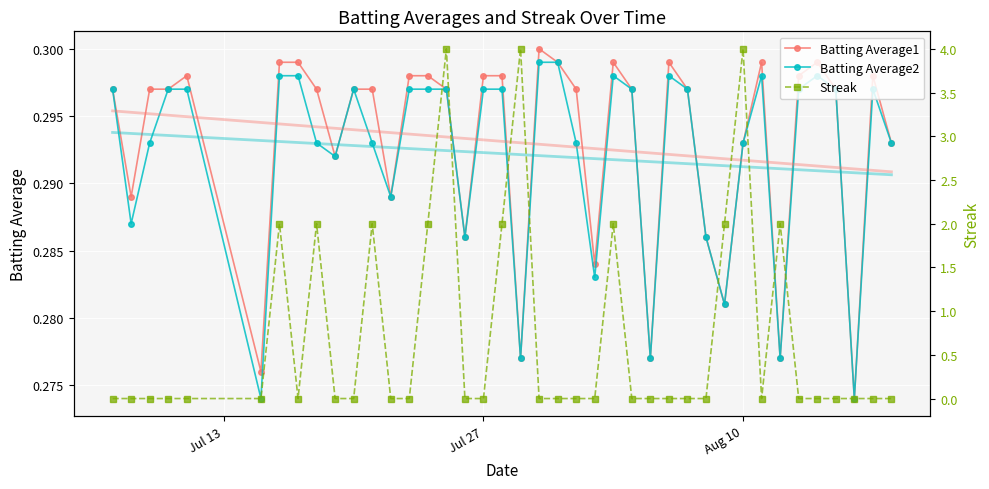

Count the Batting Average2 values in the range 0 to 1.

40